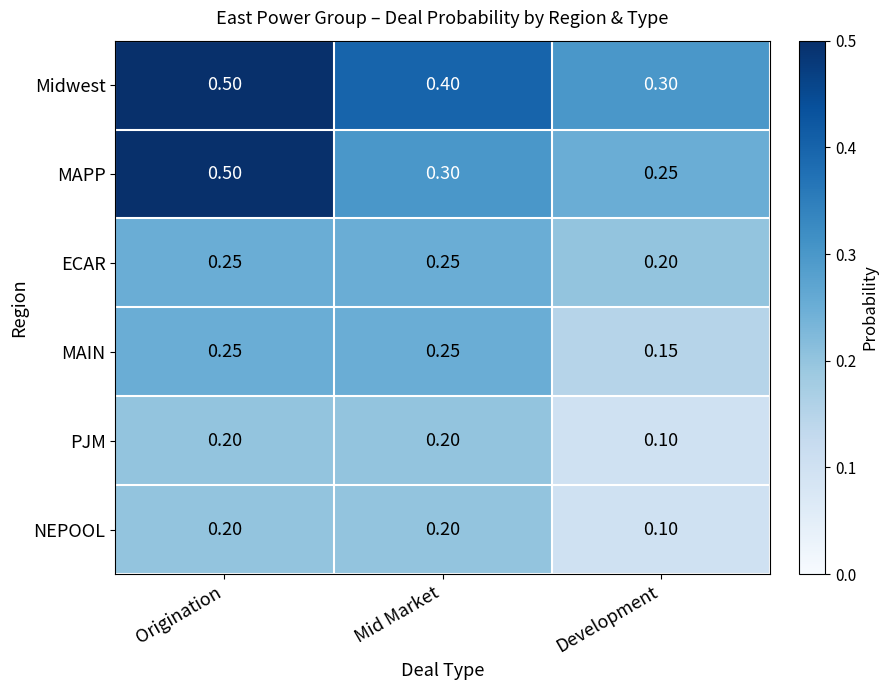

Is the value of Midwest at Development greater than the value of NEPOOL at Mid Market?

Yes